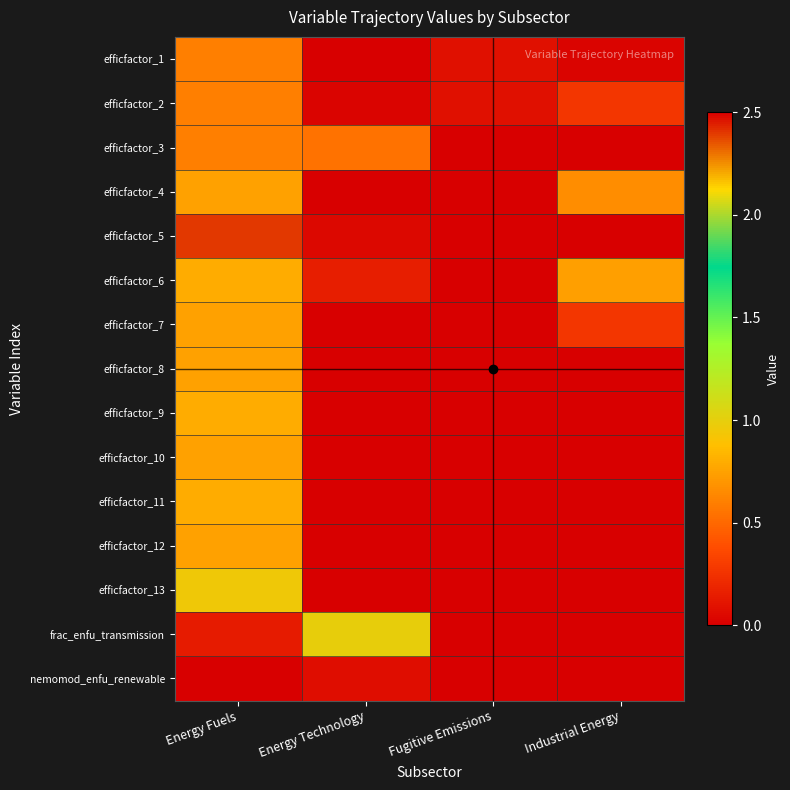

List the series in order of their peak value, lowest first.

nemomod_enfu_renewable, efficfactor_1, efficfactor_2, efficfactor_3, efficfactor_4, efficfactor_7, efficfactor_8, efficfactor_10, efficfactor_12, efficfactor_6, efficfactor_9, efficfactor_11, efficfactor_13, frac_enfu_transmission, efficfactor_5